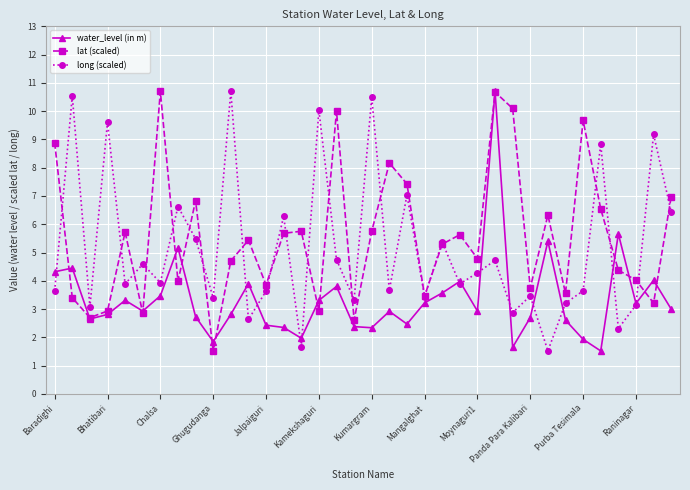

What is the maximum value shown in the chart?

10.7